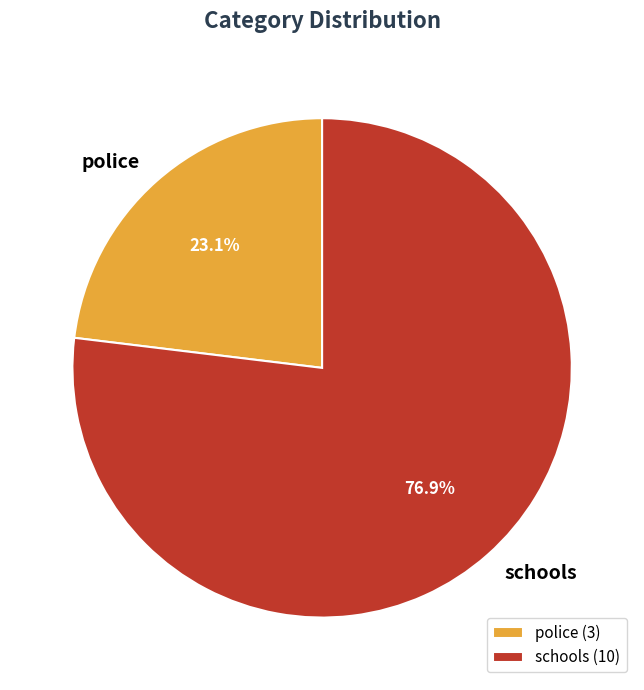

Does schools account for over 50% of the chart?

Yes